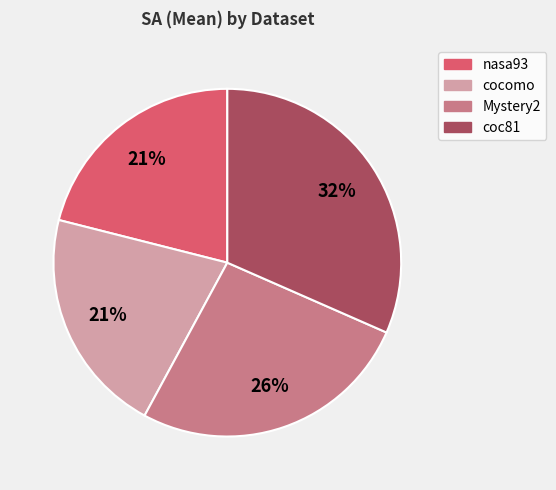

Which category has the biggest portion of the pie?

coc81